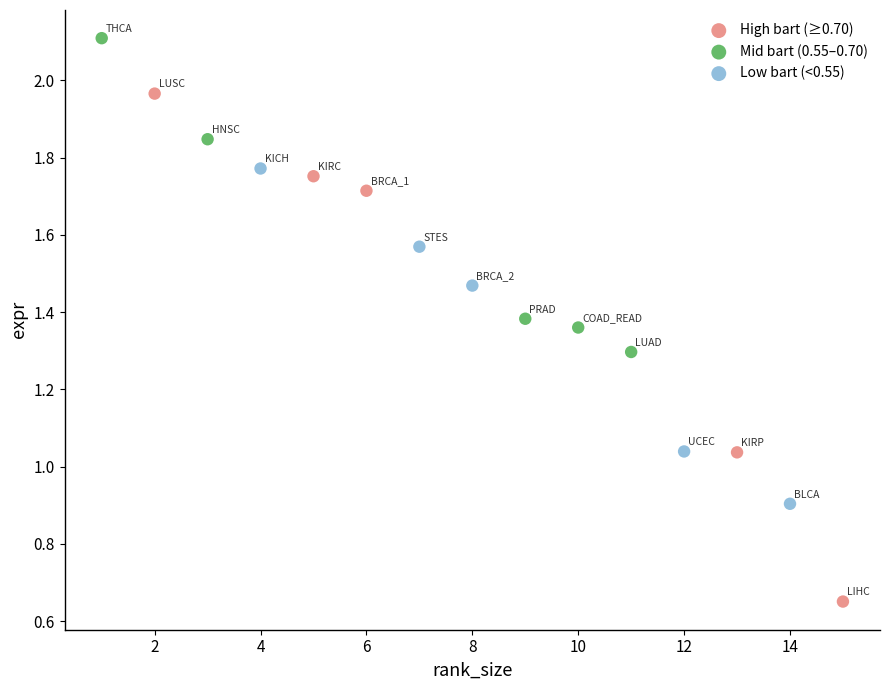

Which series reaches the maximum Y coordinate?

Mid bart (0.55–0.70)